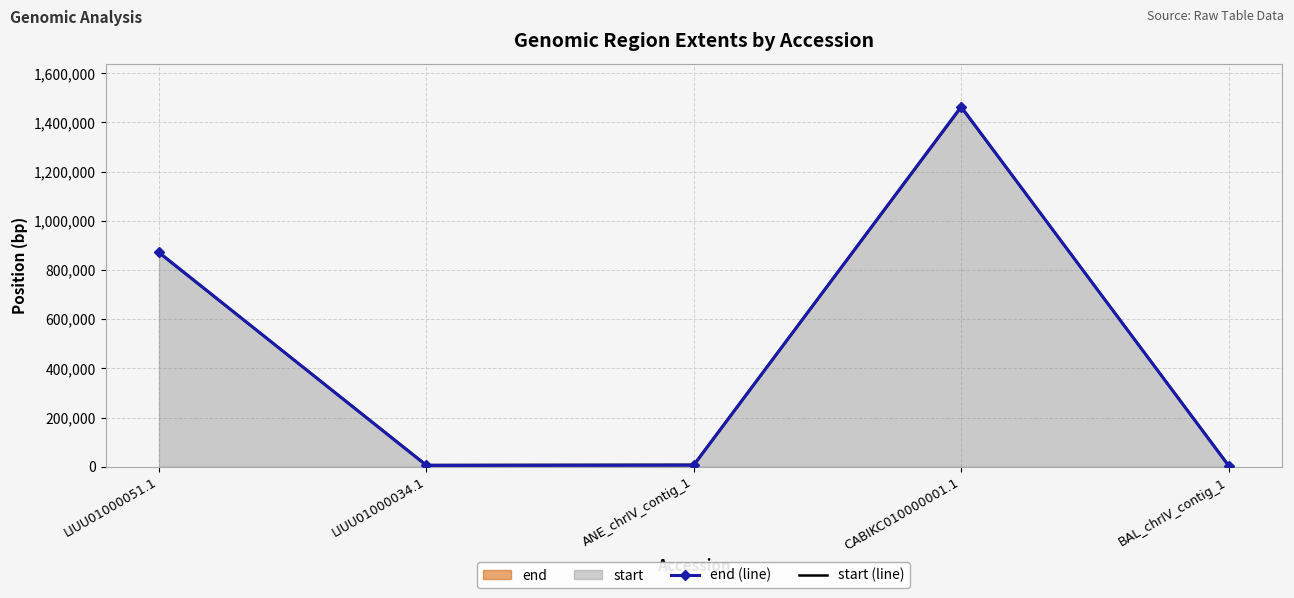

Between BAL_chrIV_contig_1 and CABIKC010000001.1, which is larger?

CABIKC010000001.1